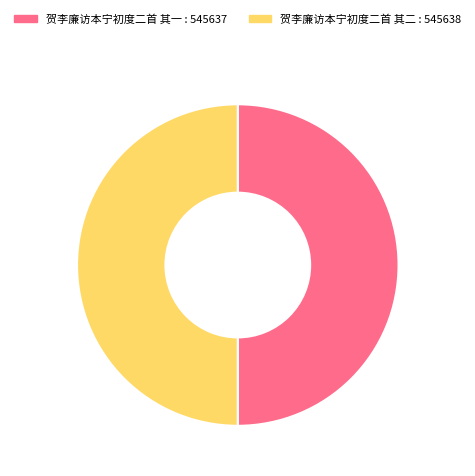

Is the sum of 贺李廉访本宁初度二首 其二 : 545638 and 贺李廉访本宁初度二首 其一 : 545637 greater than half?

Yes